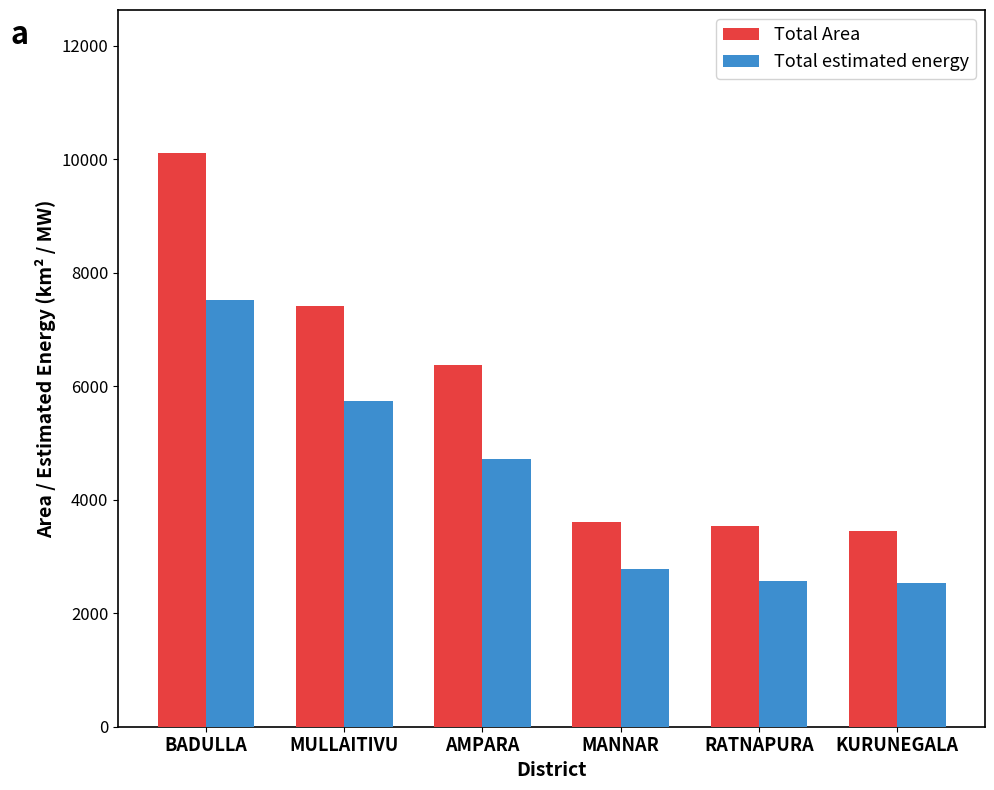

True or false: Total Area has a value of 10147 at MULLAITIVU.

False